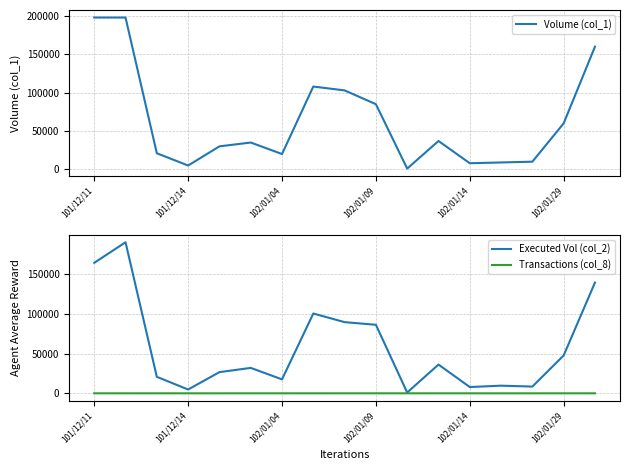

What is the value of the Transactions (col_8) point at the 15th from the left?

1